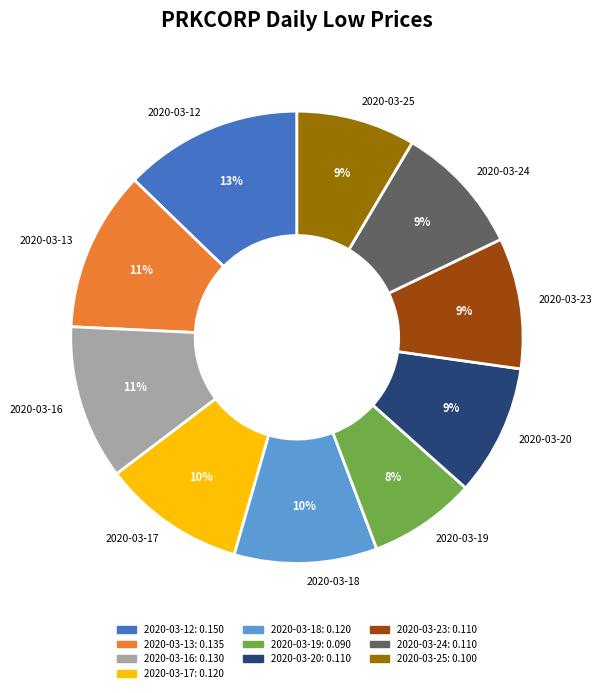

To the nearest percent, what is the average slice percentage?

10%